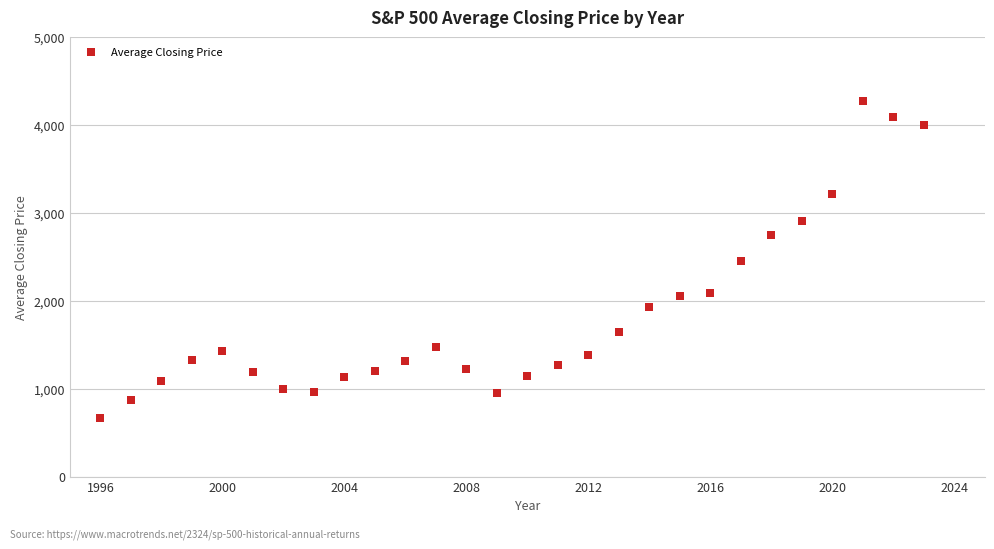

What is the range of X values (max minus min)?

27.0